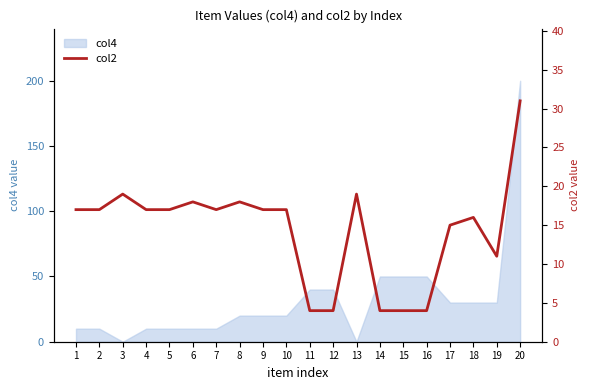

How many data points are above 17?

5